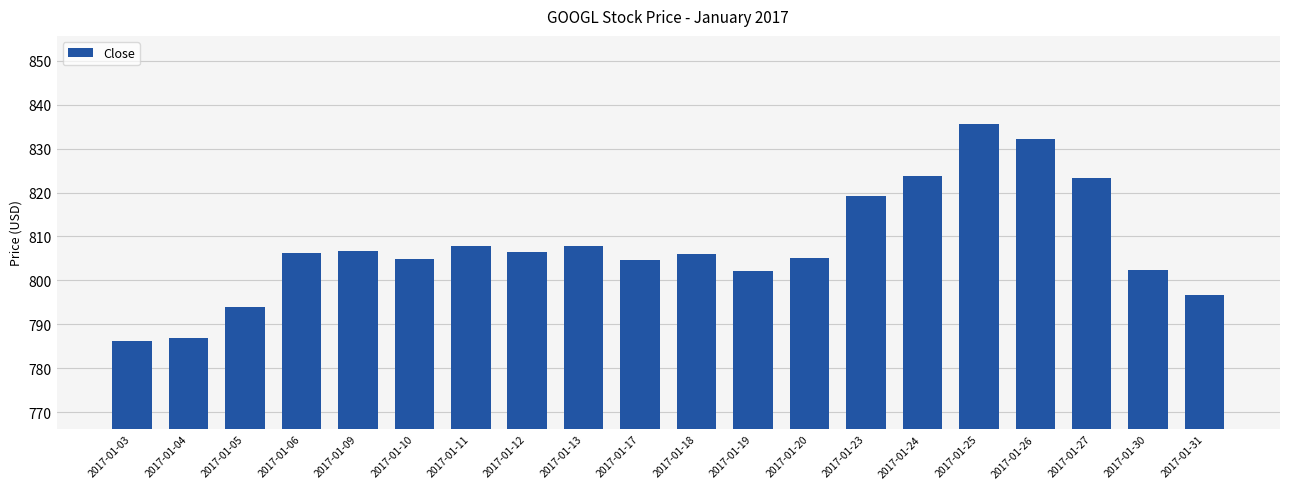

What is the greatest value displayed?

835.7